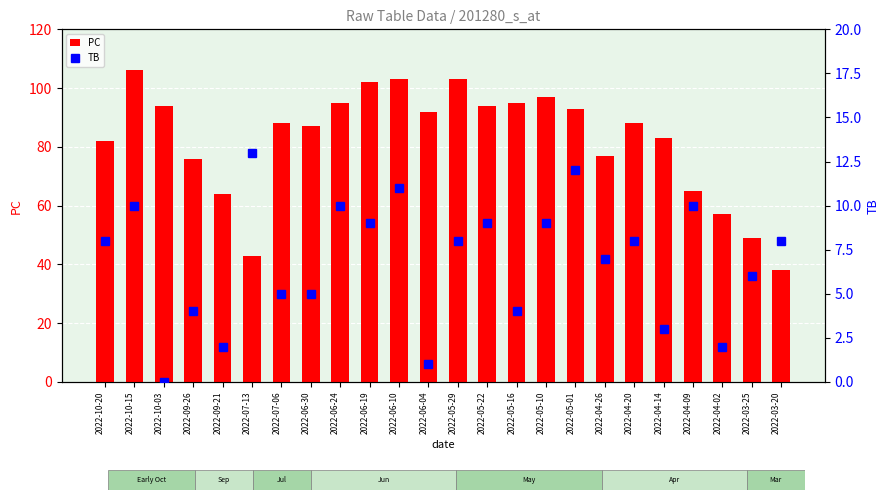

List the series in order of their peak value, highest first.

PC, TB